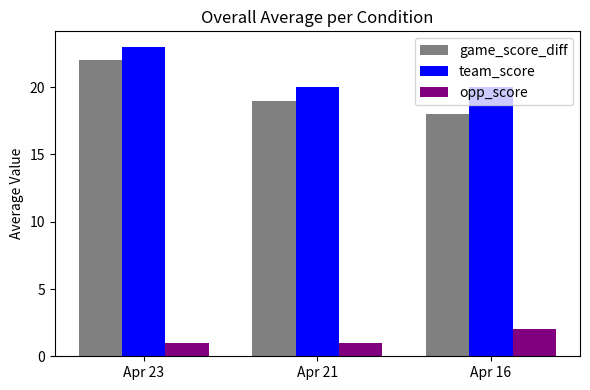

What is the value of the game_score_diff bar at the 3rd from the left?

18